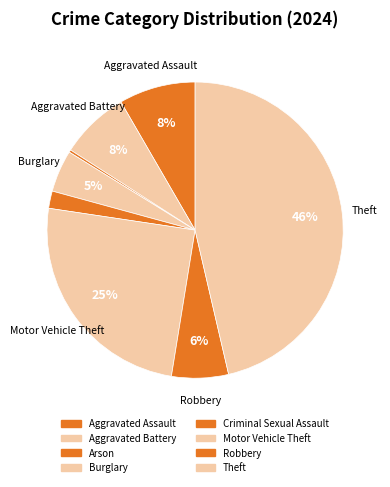

To the nearest percent, what portion does Aggravated Battery represent?

8%